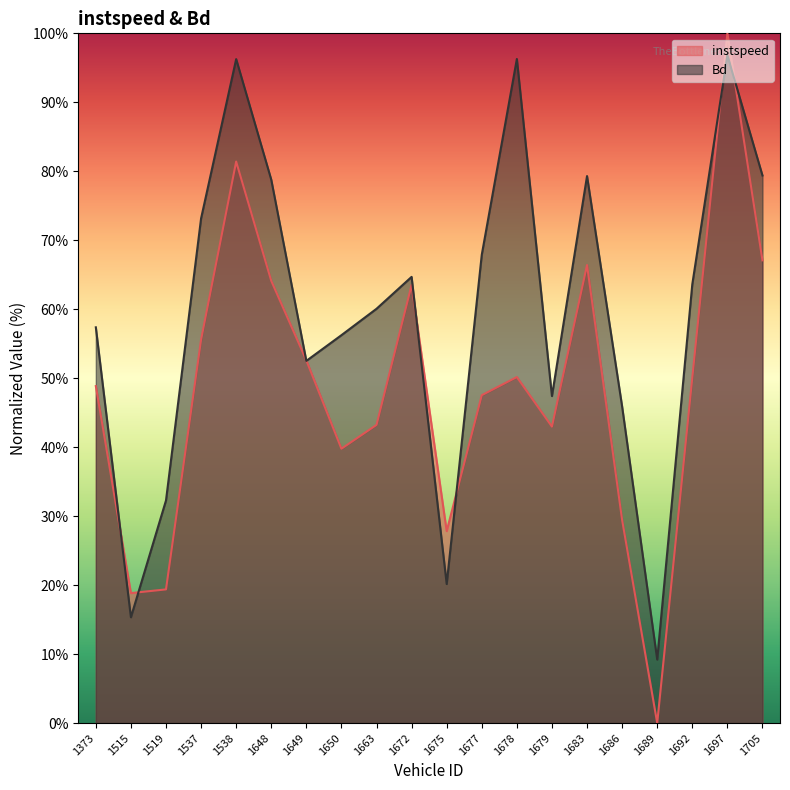

At 1677, list the series in order from smallest to largest.

instspeed, Bd